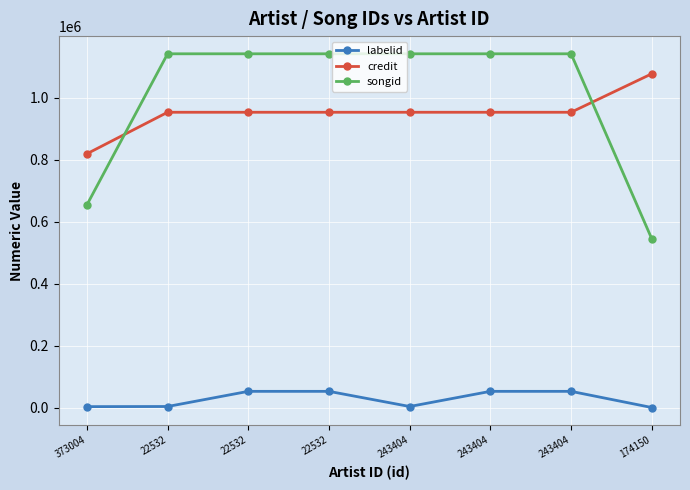

Between 22532 and 22532, which is larger?

22532